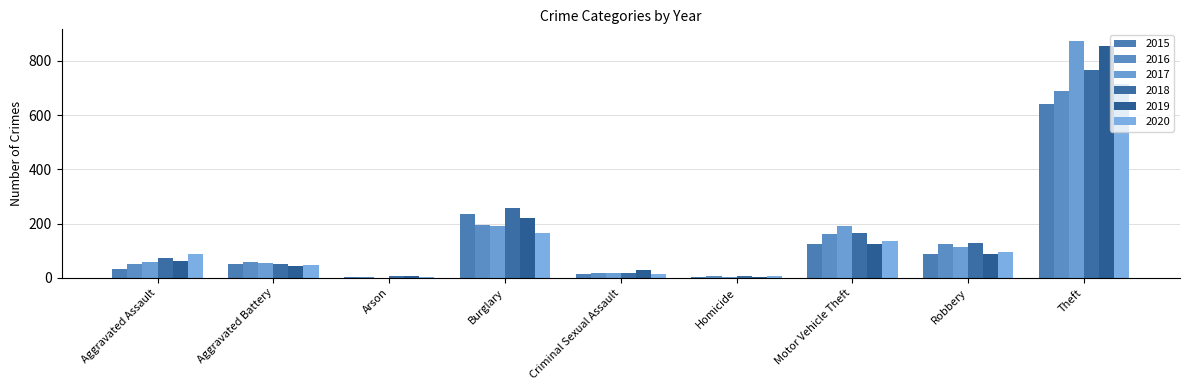

Which category has the lowest value in the 2015 series?

Arson